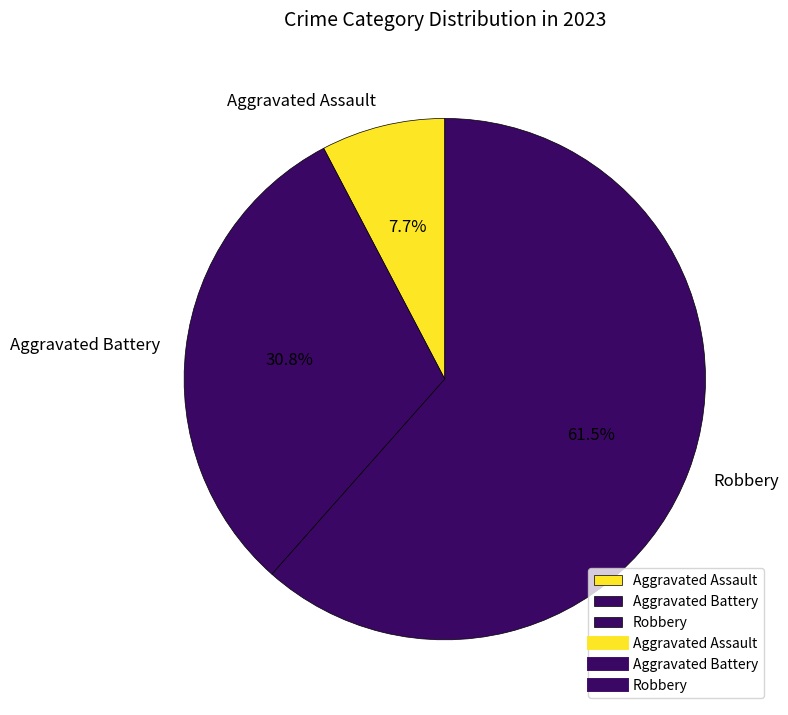

The Aggravated Assault slice represents 1% of the pie. True or false?

False